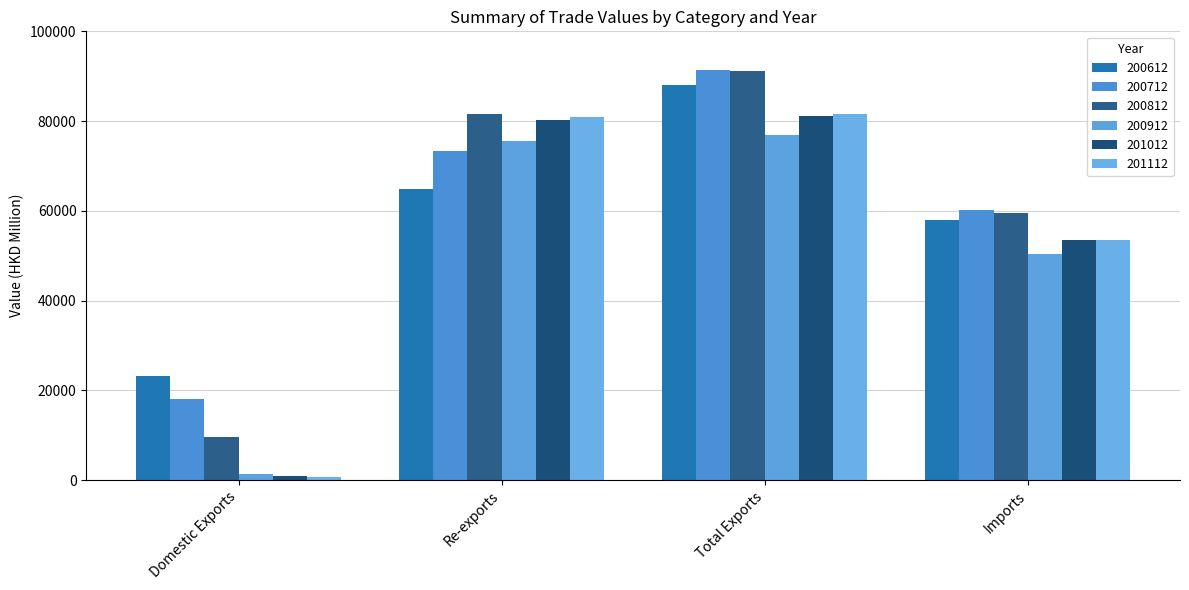

At which label does 200712 first exceed 73320?

Re-exports